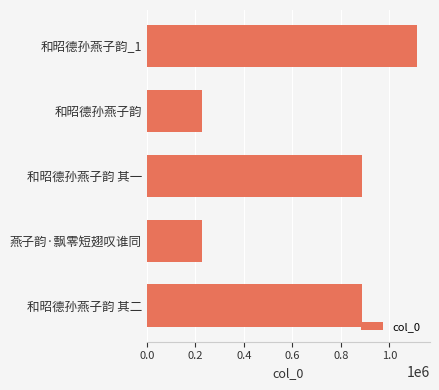

What is the greatest value displayed?

1111506